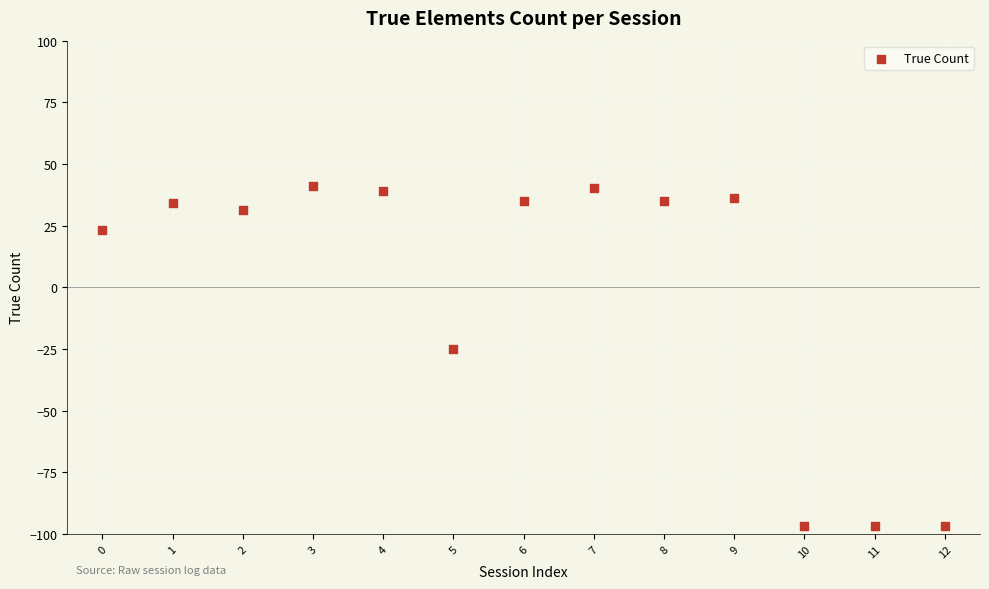

What is the range of Y values (max minus min)?

138.0